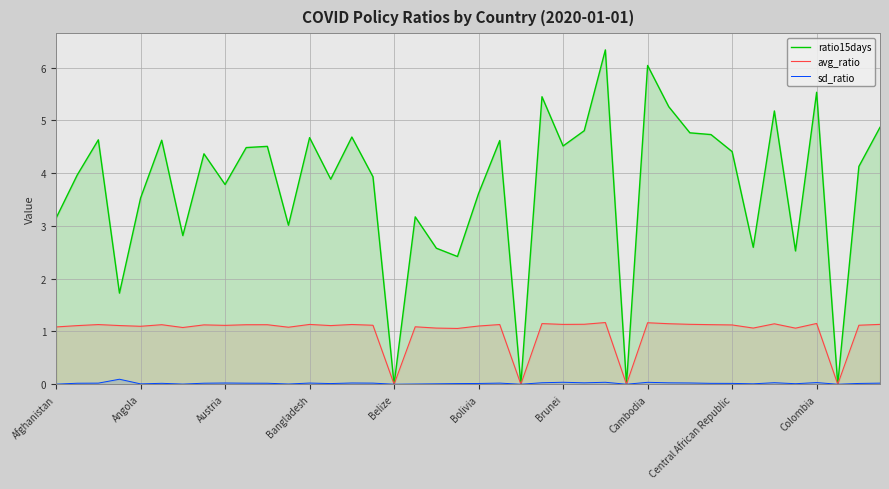

List the series in order of their peak value, highest first.

ratio15days, avg_ratio, sd_ratio